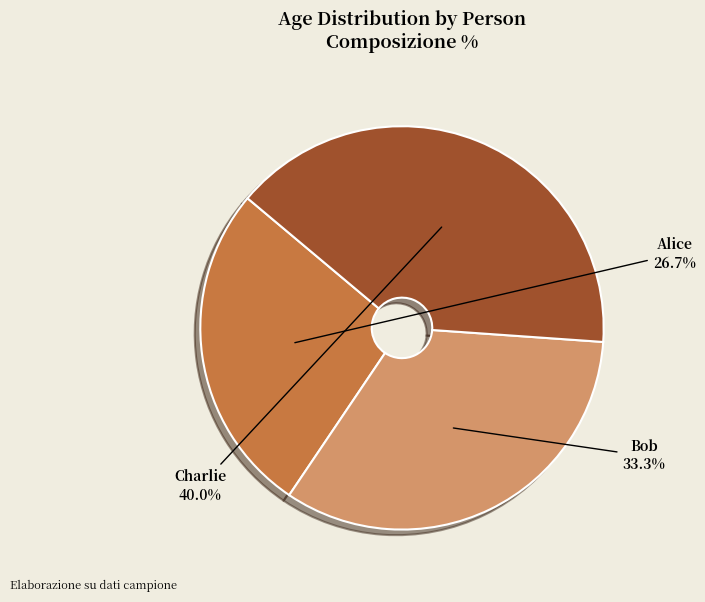

Which category has the smallest portion of the pie?

Alice